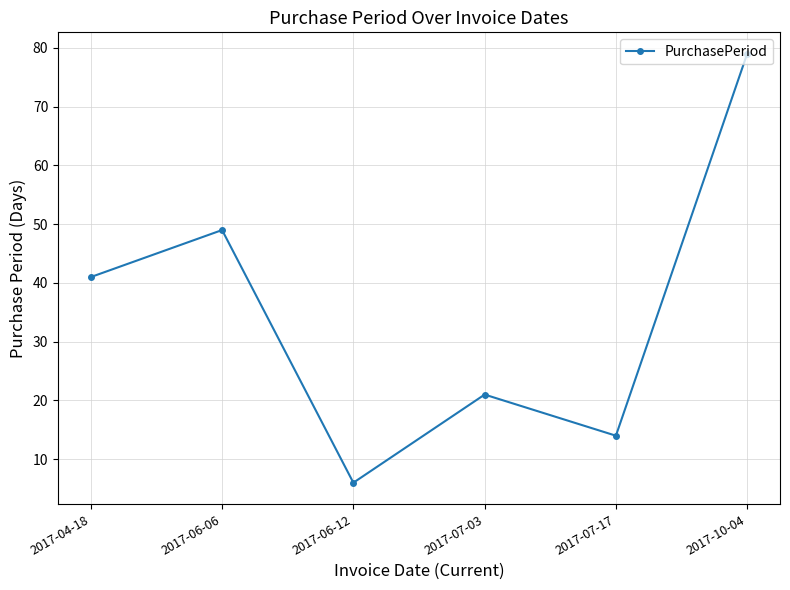

List the labels in order of value, largest first.

2017-10-04, 2017-06-06, 2017-04-18, 2017-07-03, 2017-07-17, 2017-06-12